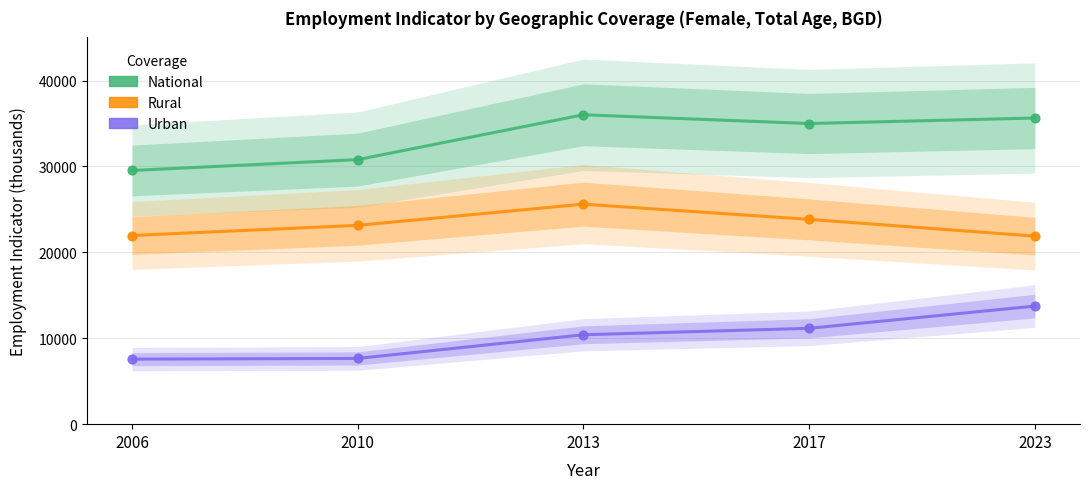

What are all the series names shown in the legend?

National, Rural, Urban